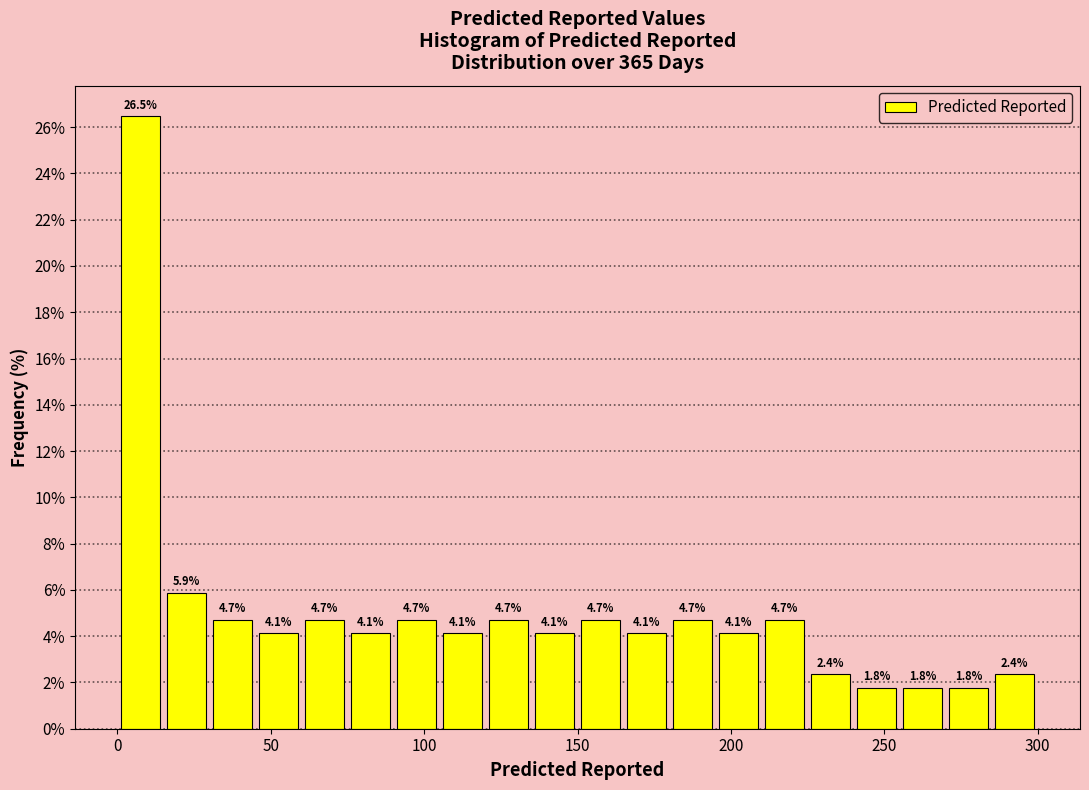

Read against the x-axis, roughly where is the centre of the tallest bar?

10